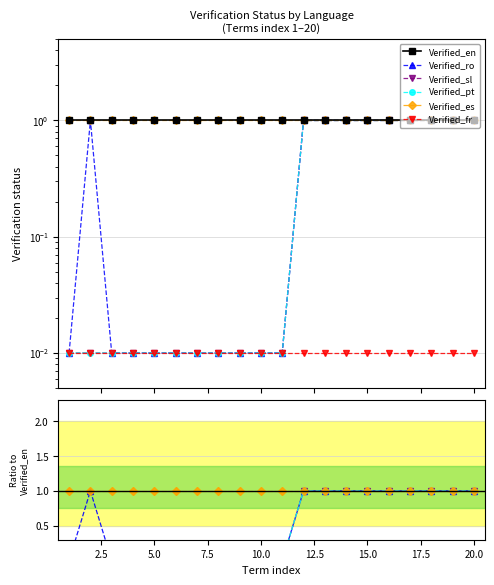

Which series has the largest total across all categories?

Verified_en